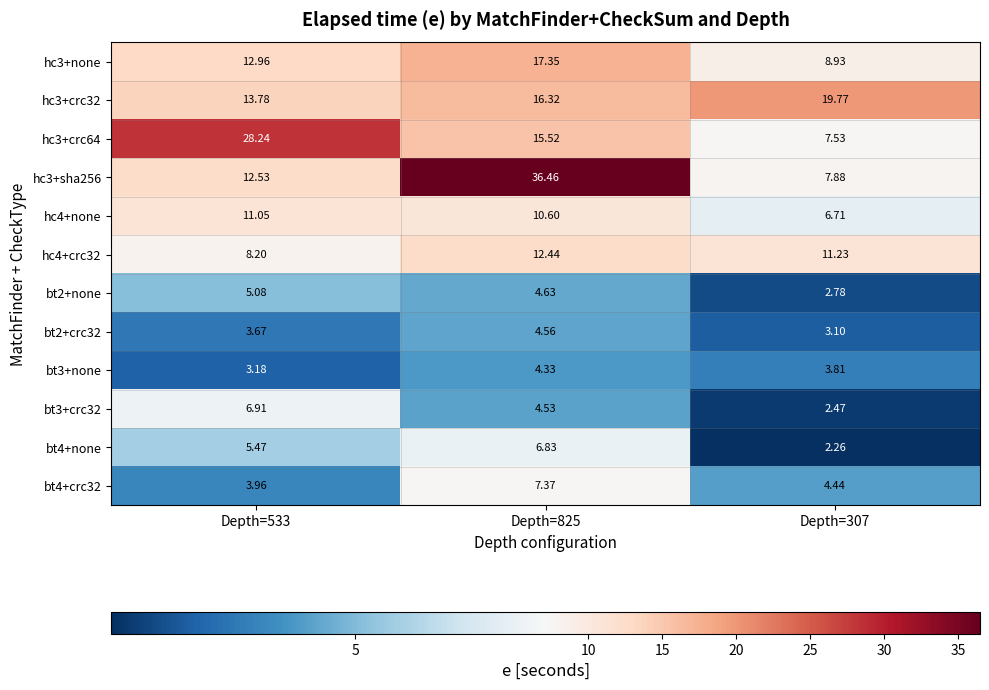

Is the value of bt2+crc32 at Depth=533 greater than the value of hc3+sha256 at Depth=533?

No